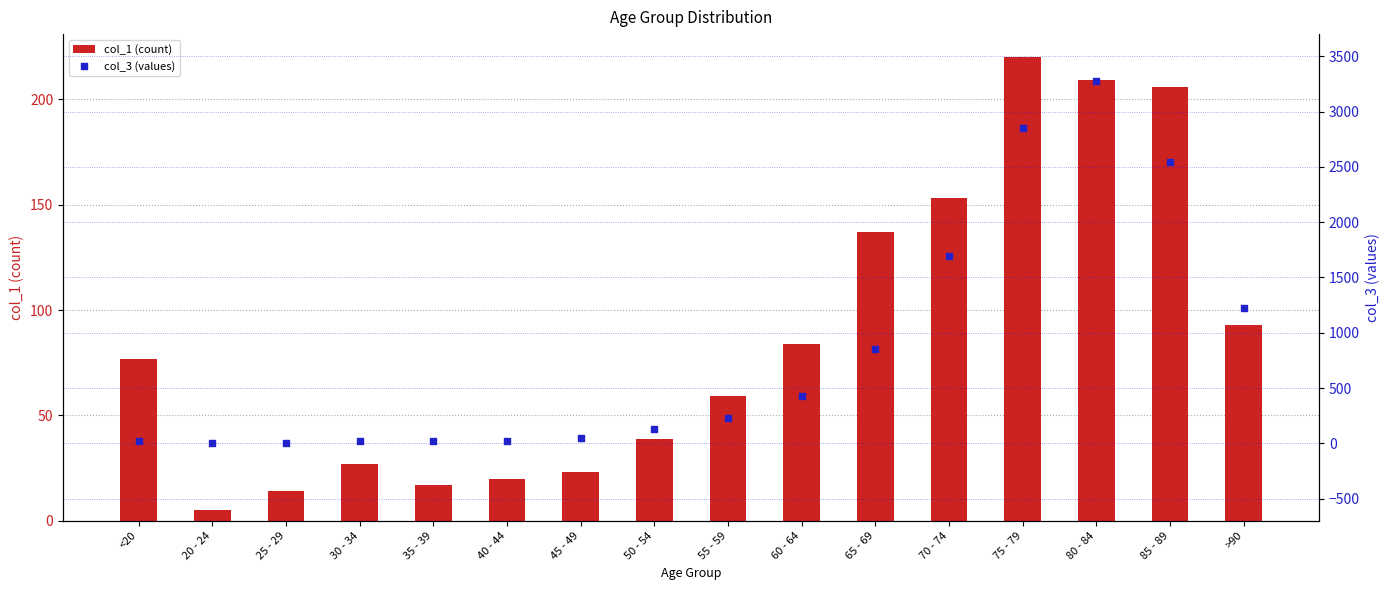

Which series reaches the minimum Y coordinate?

col_3 (values)